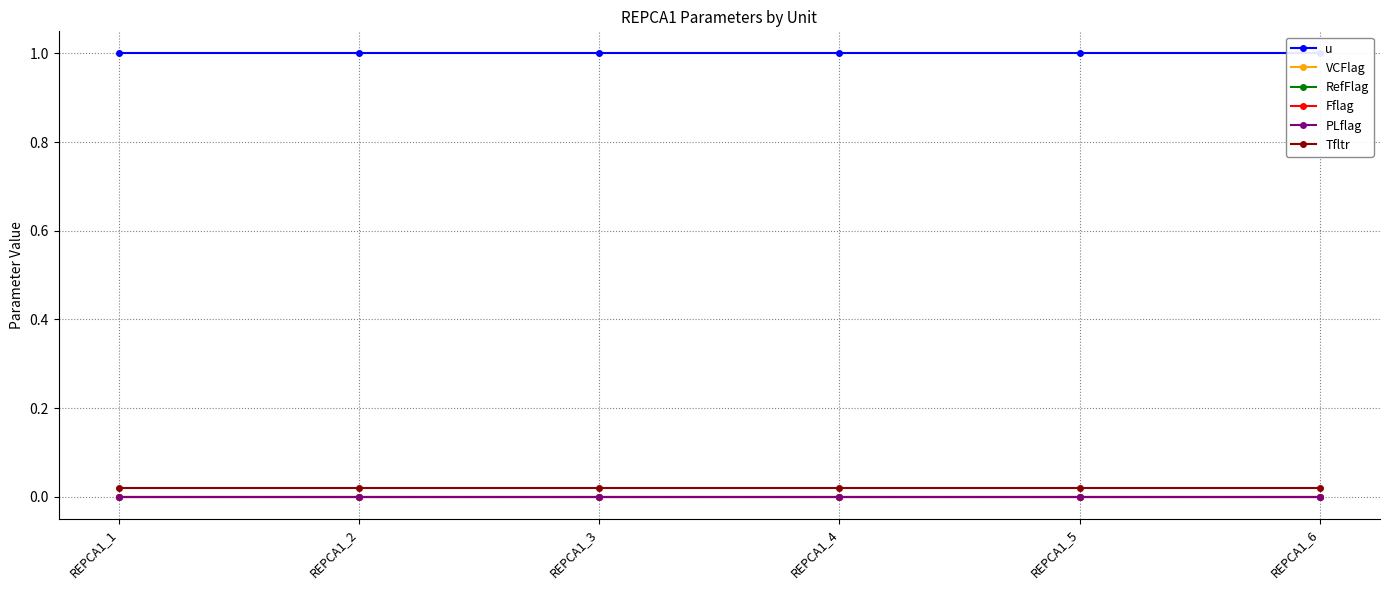

Reading right to left, extract all data points from this chart.

u: REPCA1_6=1.0	REPCA1_5=1.0	REPCA1_4=1.0	REPCA1_3=1.0	REPCA1_2=1.0	REPCA1_1=1.0
VCFlag: REPCA1_6=0.0	REPCA1_5=0.0	REPCA1_4=0.0	REPCA1_3=0.0	REPCA1_2=0.0	REPCA1_1=0.0
RefFlag: REPCA1_6=0.0	REPCA1_5=0.0	REPCA1_4=0.0	REPCA1_3=0.0	REPCA1_2=0.0	REPCA1_1=0.0
Fflag: REPCA1_6=0.0	REPCA1_5=0.0	REPCA1_4=0.0	REPCA1_3=0.0	REPCA1_2=0.0	REPCA1_1=0.0
PLflag: REPCA1_6=0.0	REPCA1_5=0.0	REPCA1_4=0.0	REPCA1_3=0.0	REPCA1_2=0.0	REPCA1_1=0.0
Tfltr: REPCA1_6=0.0	REPCA1_5=0.0	REPCA1_4=0.0	REPCA1_3=0.0	REPCA1_2=0.0	REPCA1_1=0.0